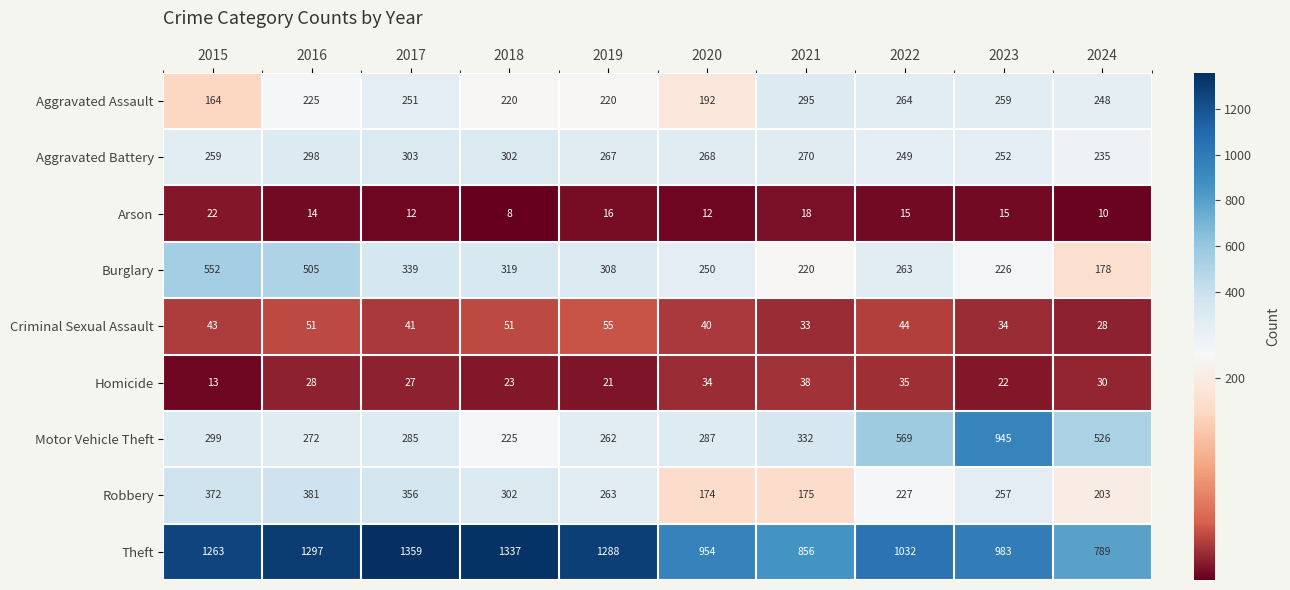

At how many categories does at least one series exceed 1350?

1